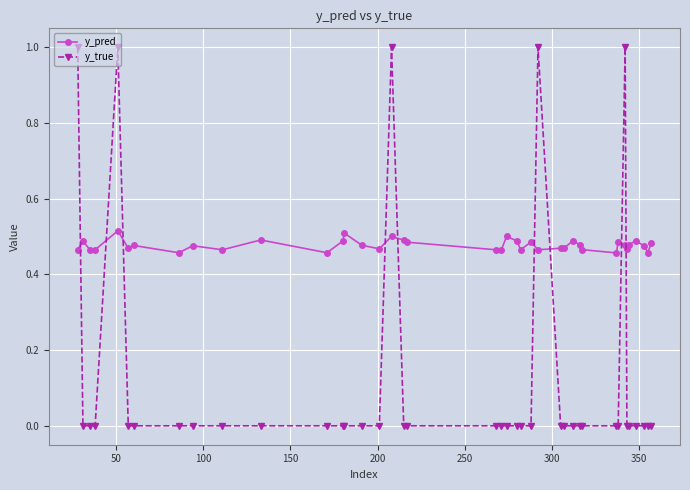

Which series ends up on top after the final intersection of y_true and y_pred?

y_pred